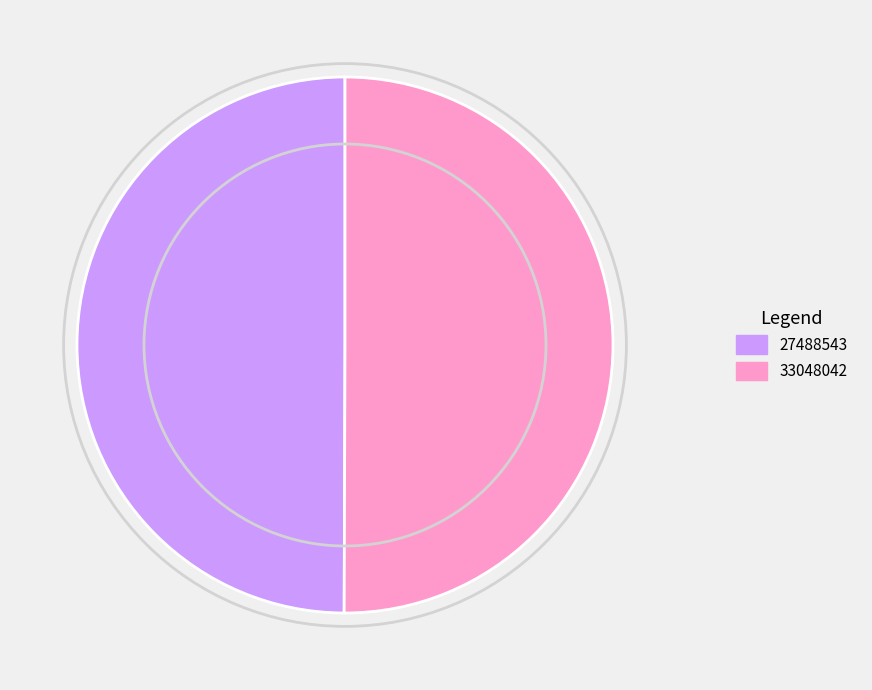

The 27488543 slice represents 50% of the pie. True or false?

True